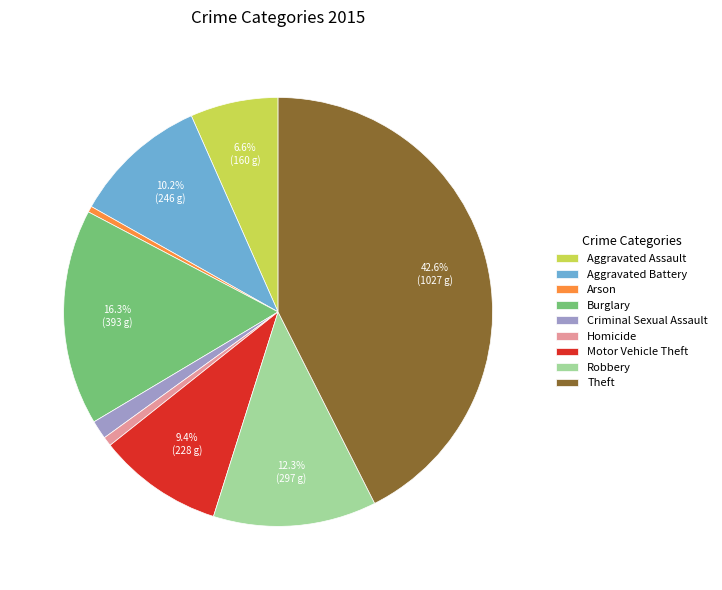

To the nearest percent, what portion does Motor Vehicle Theft represent?

9%